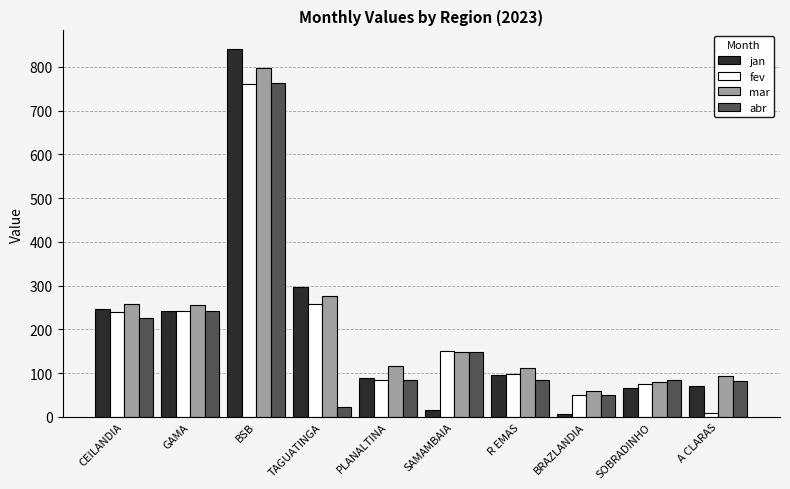

At which label does mar reach its minimum?

BRAZLANDIA